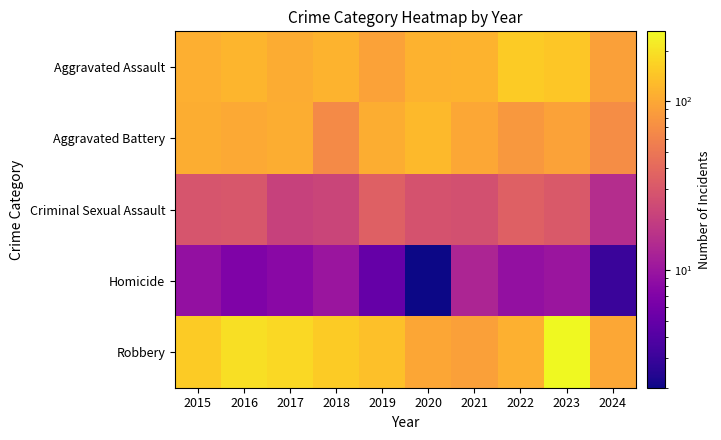

Reading left to right, what are all the values shown in this chart?

Aggravated Assault: 2015=110	2016=118	2017=105	2018=115	2019=92	2020=113	2021=115	2022=154	2023=146	2024=90
Aggravated Battery: 2015=108	2016=102	2017=108	2018=67	2019=108	2020=125	2021=100	2022=81	2023=92	2024=70
Criminal Sexual Assault: 2015=29	2016=30	2017=21	2018=22	2019=35	2020=28	2021=27	2022=35	2023=31	2024=15
Homicide: 2015=9	2016=7	2017=8	2018=10	2019=5	2020=2	2021=13	2022=9	2023=10	2024=3
Robbery: 2015=154	2016=194	2017=178	2018=155	2019=135	2020=97	2021=91	2022=111	2023=260	2024=100